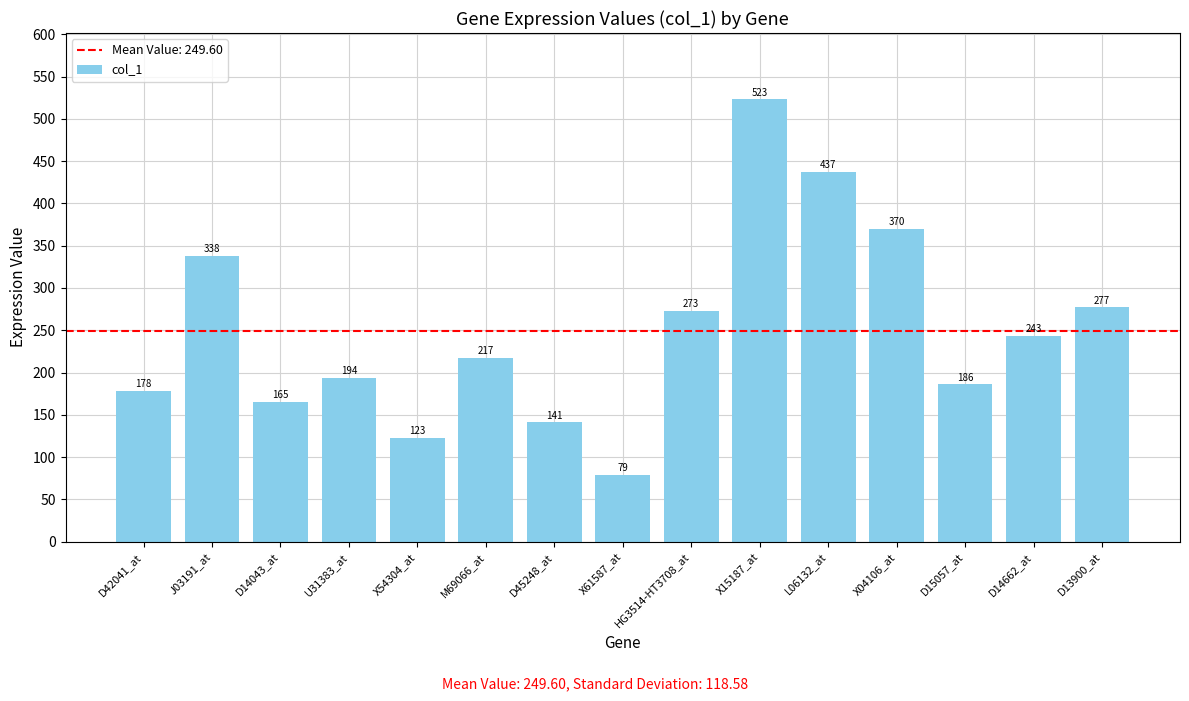

Is it true that the value at D15057_at is 186?

True